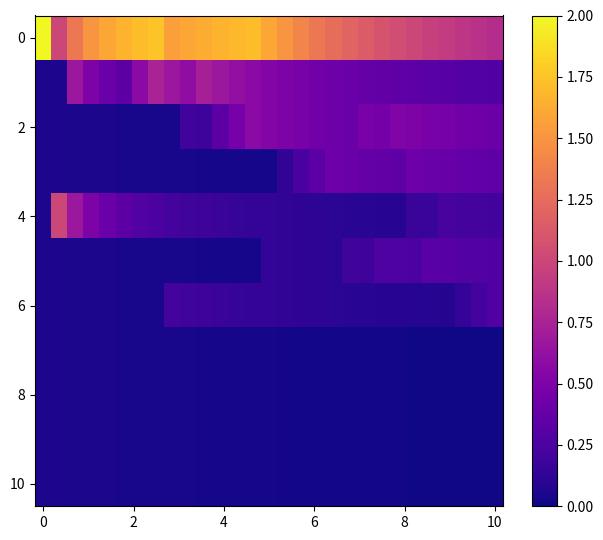

What is the greatest value displayed?

2.0